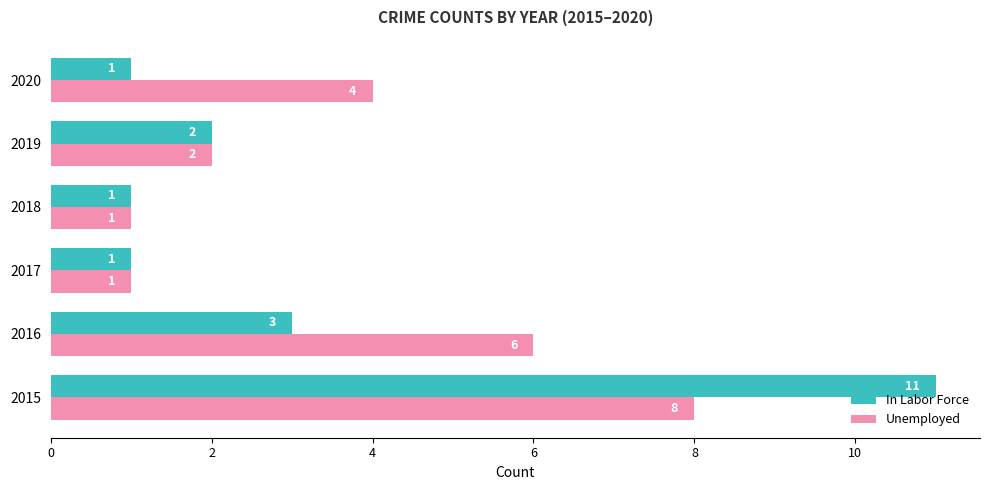

How many values in the In Labor Force series are below 2?

3